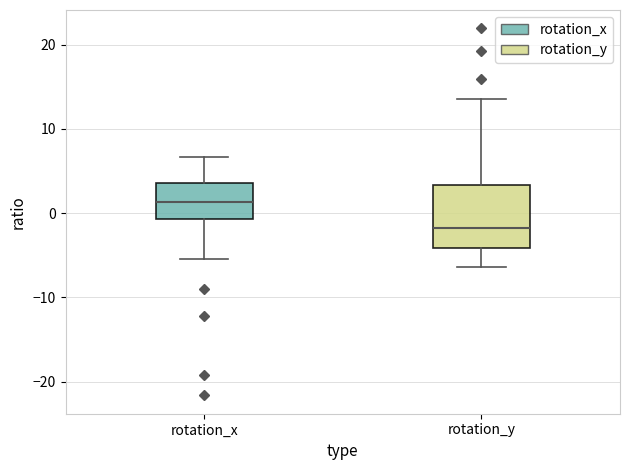

Reading left to right, transcribe this box plot: for each box, give where its median line is, the range the box spans, and where its two whiskers end, as read against the y-axis. The values are not printed on the chart, so give them approximately, as read against the axis.

rotation_x: median 1, box -1 to 4, whiskers -5 to 7
rotation_y: median -2, box -4 to 3, whiskers -6 to 14